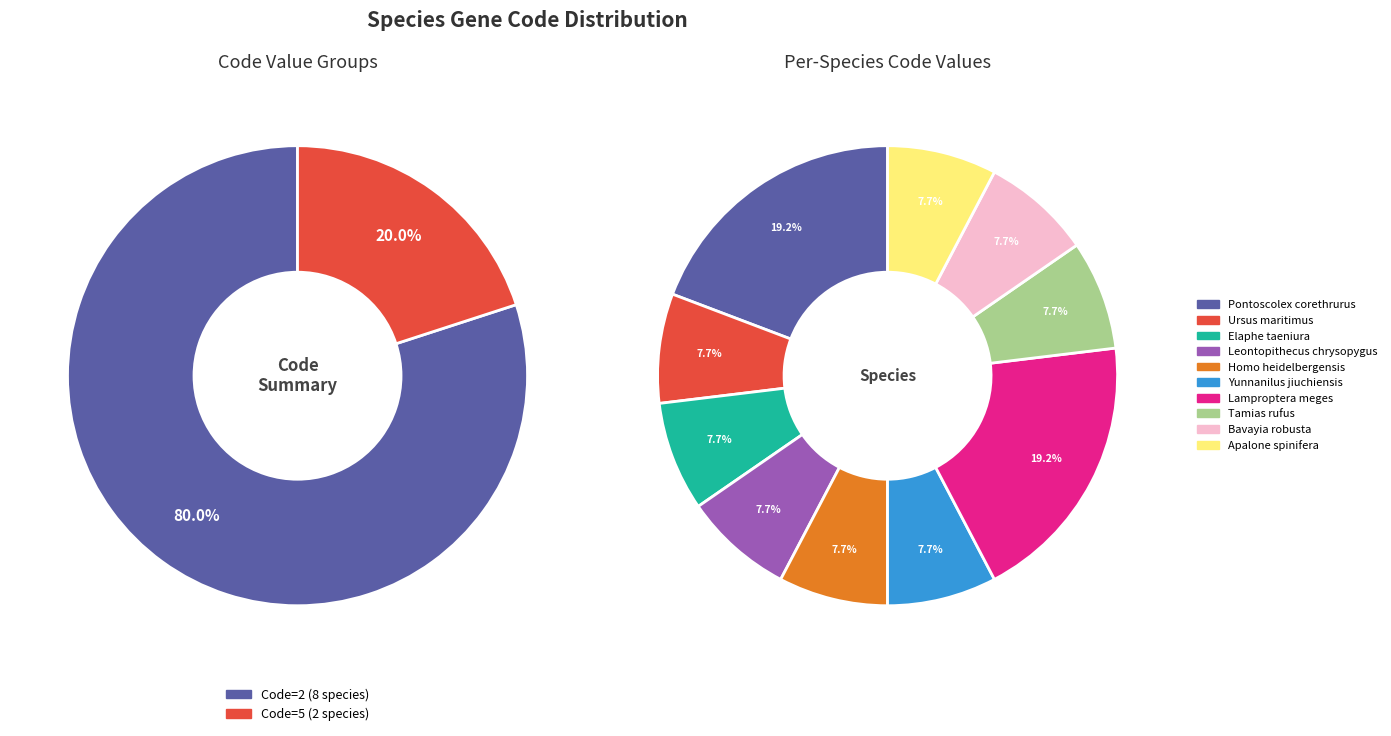

What portion of the pie excludes Lamproptera meges?

80.8%